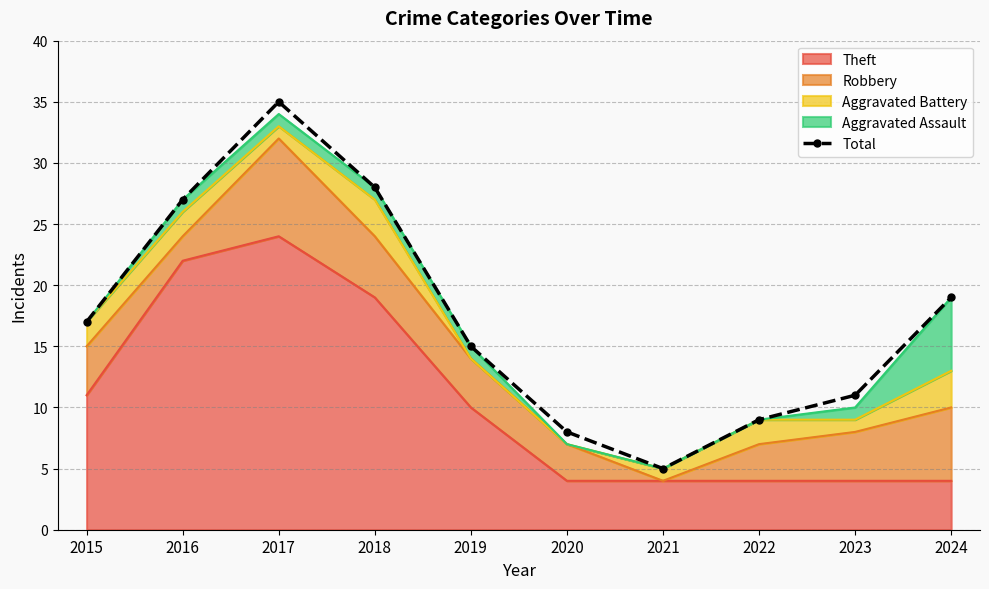

Count the number of values greater than 17.

4